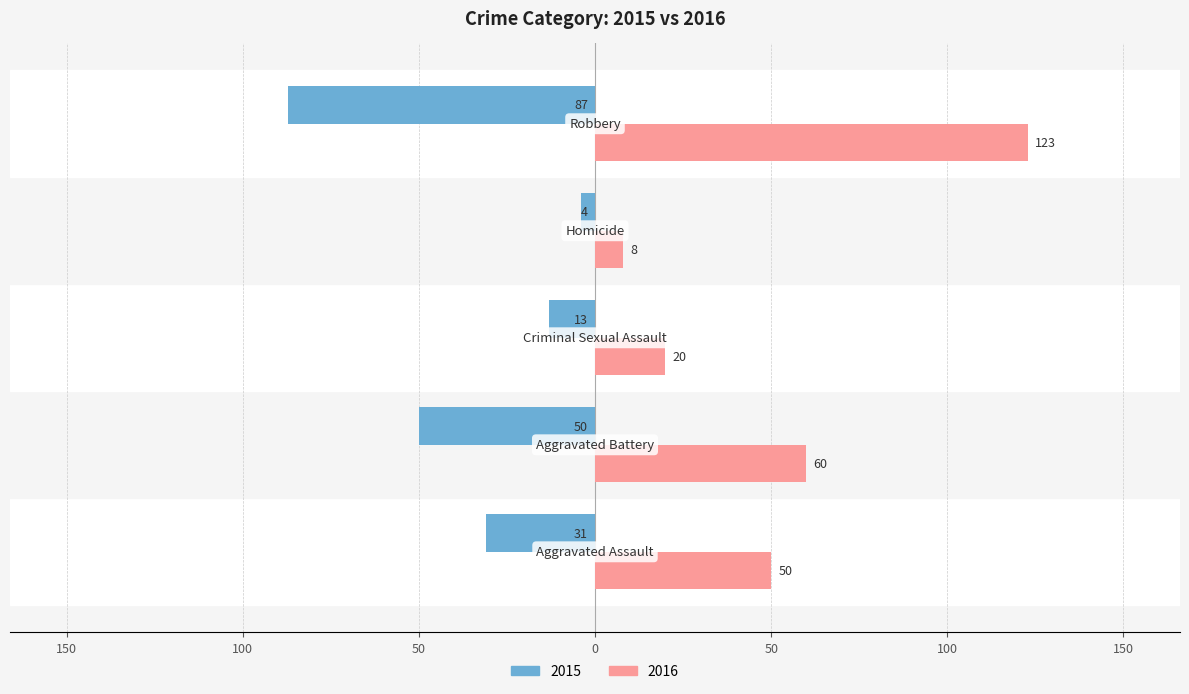

What are all the series names shown in the legend?

2015, 2016